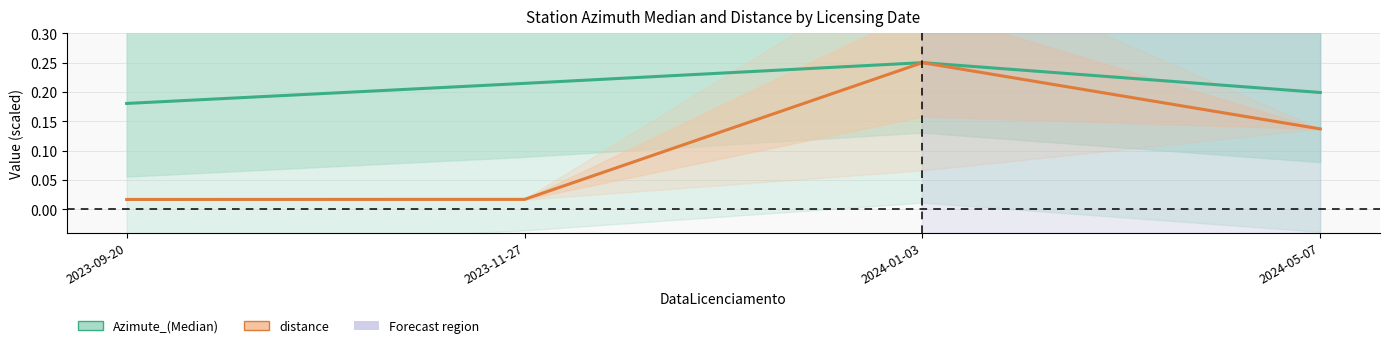

What is the label of the 3rd point from the right?

2023-11-27